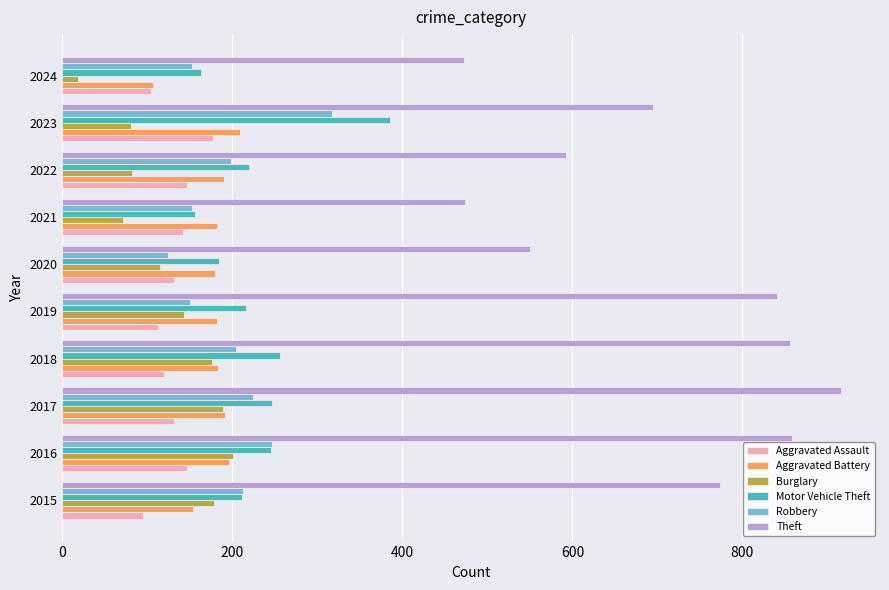

What is the spread (max minus min) of values at 2017?

785